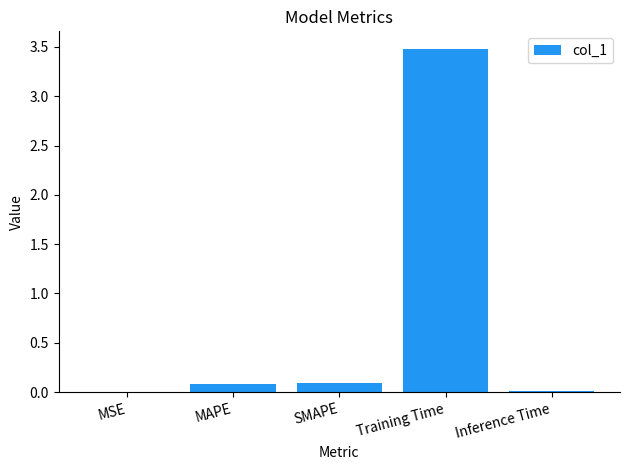

What is the maximum value shown in the chart?

3.5